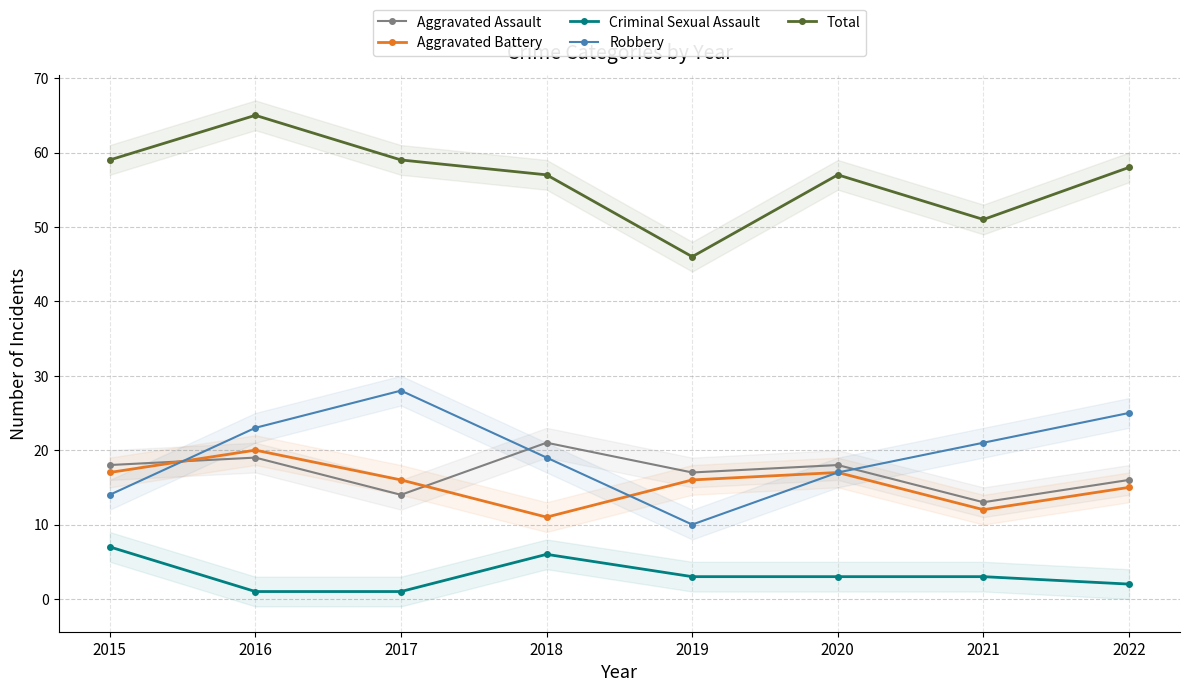

Reading right to left, transcribe all the data shown in this chart.

Aggravated Assault: 2022=16	2021=13	2020=18	2019=17	2018=21	2017=14	2016=19	2015=18
Aggravated Battery: 2022=15	2021=12	2020=17	2019=16	2018=11	2017=16	2016=20	2015=17
Criminal Sexual Assault: 2022=2	2021=3	2020=3	2019=3	2018=6	2017=1	2016=1	2015=7
Robbery: 2022=25	2021=21	2020=17	2019=10	2018=19	2017=28	2016=23	2015=14
Total: 2022=58	2021=51	2020=57	2019=46	2018=57	2017=59	2016=65	2015=59